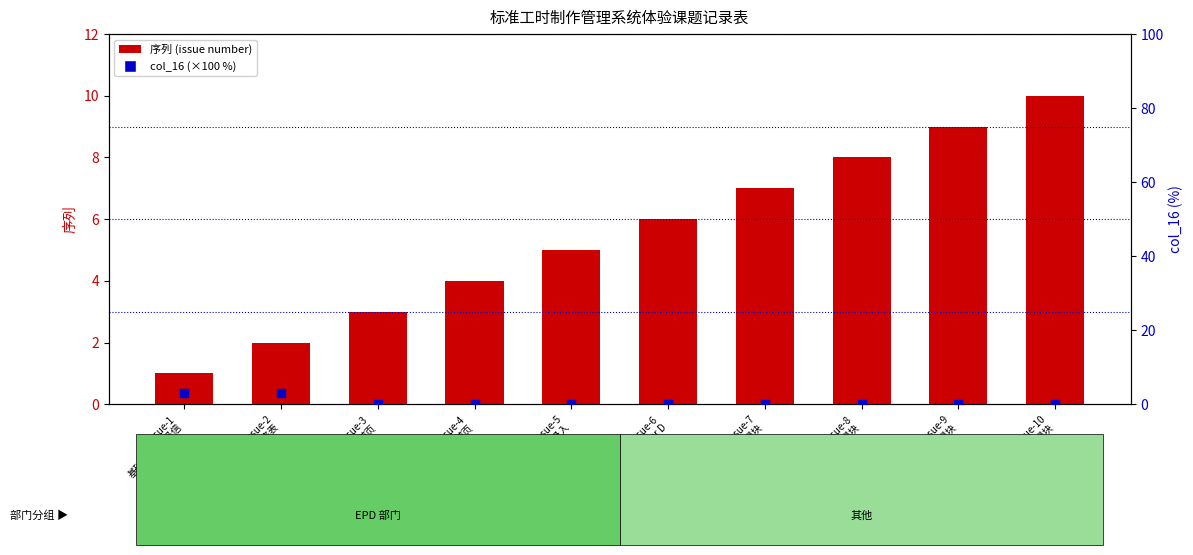

Which series reaches the maximum Y coordinate?

序列 (issue number)